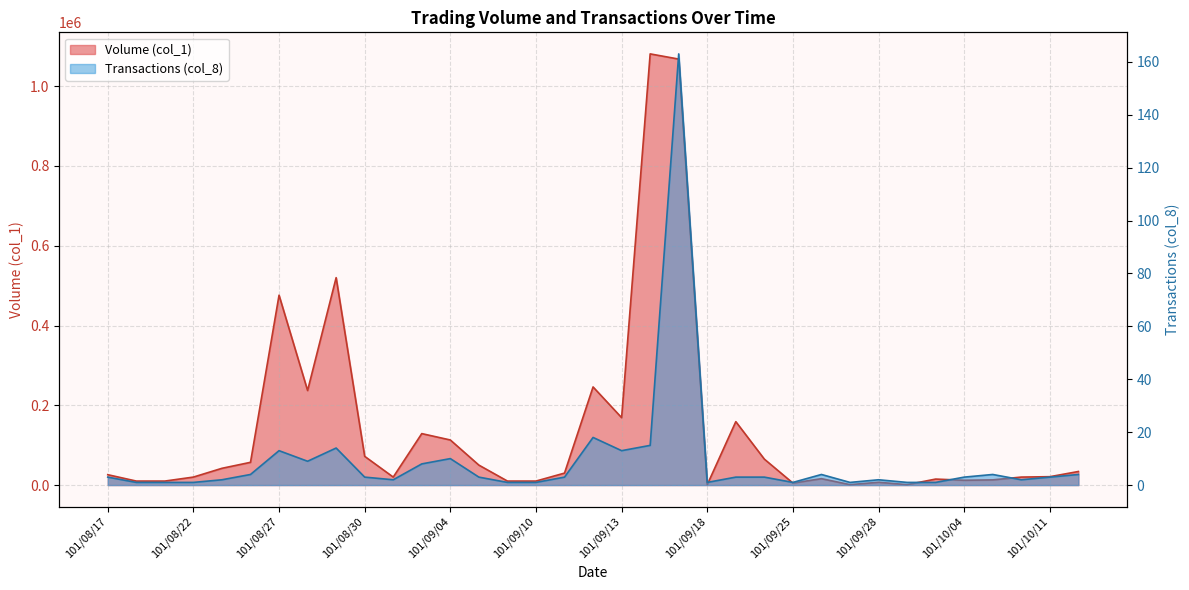

What is the difference between the second highest and minimum values in the Transactions (col_8) series?

17